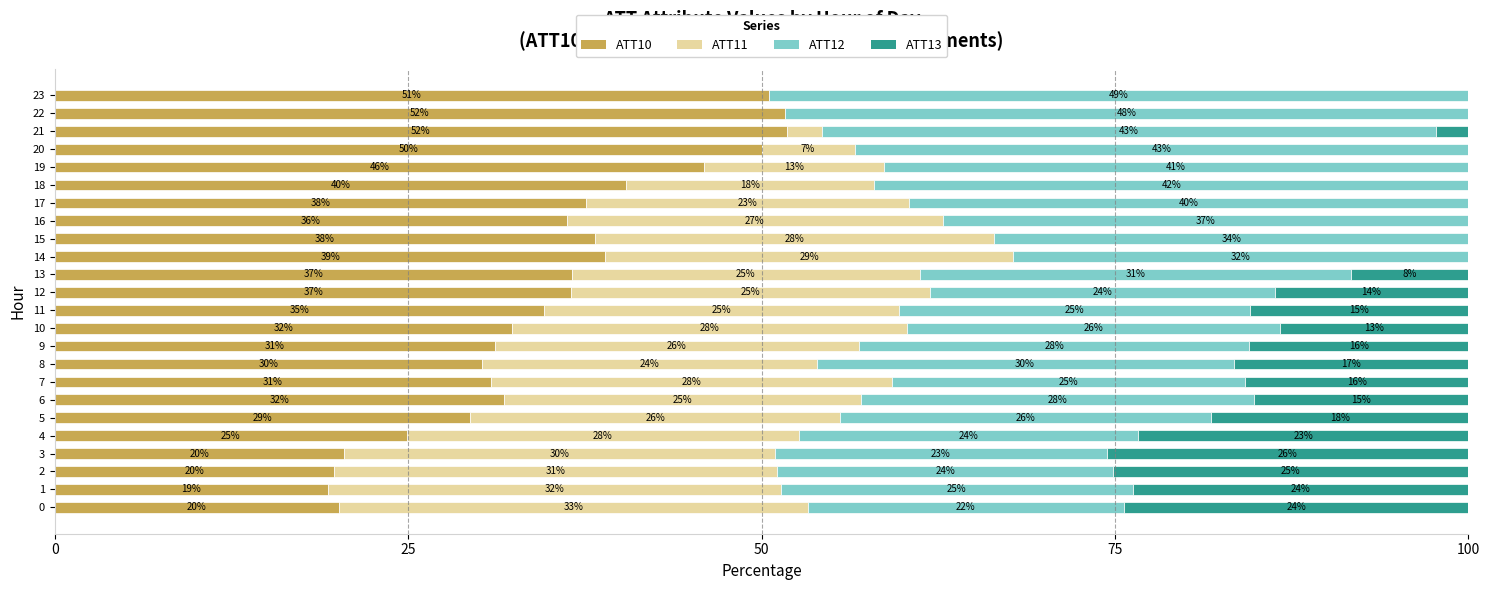

What is the difference between the second highest and minimum values in the ATT11 series?

32.0